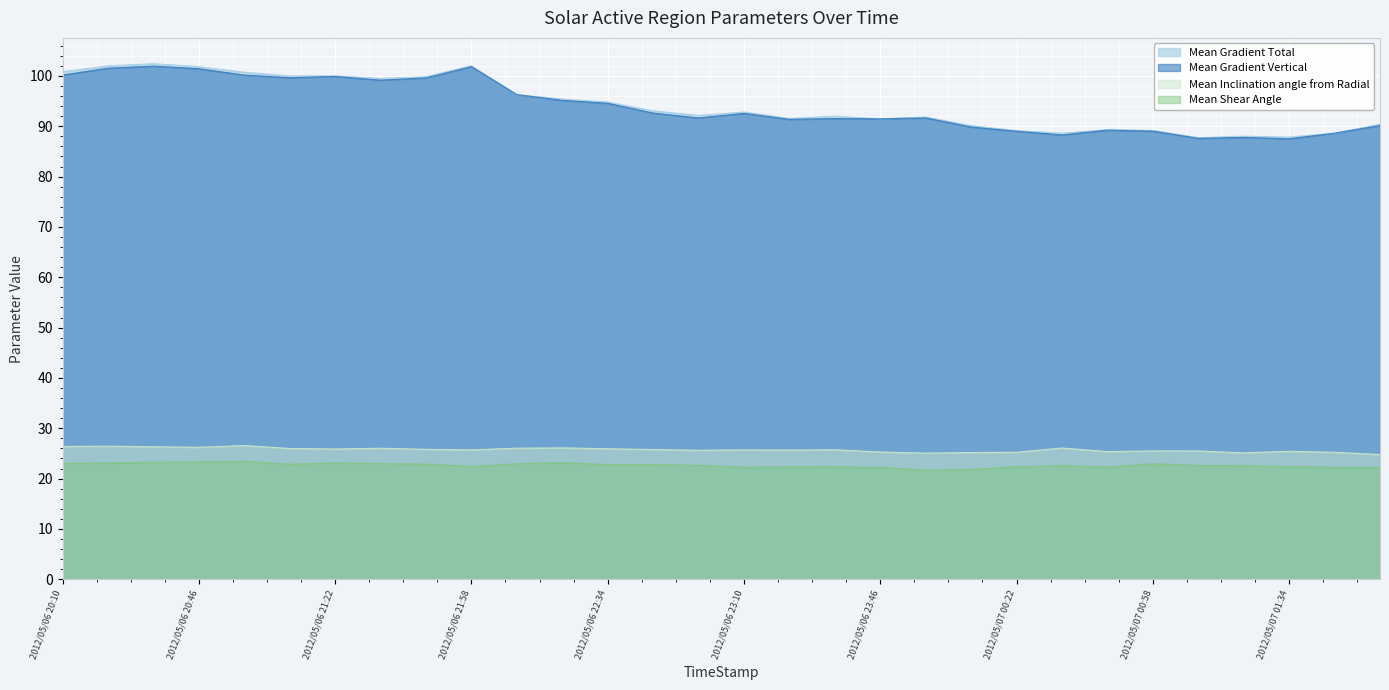

How many times do Mean Gradient Vertical and Mean Gradient Total cross each other?

4